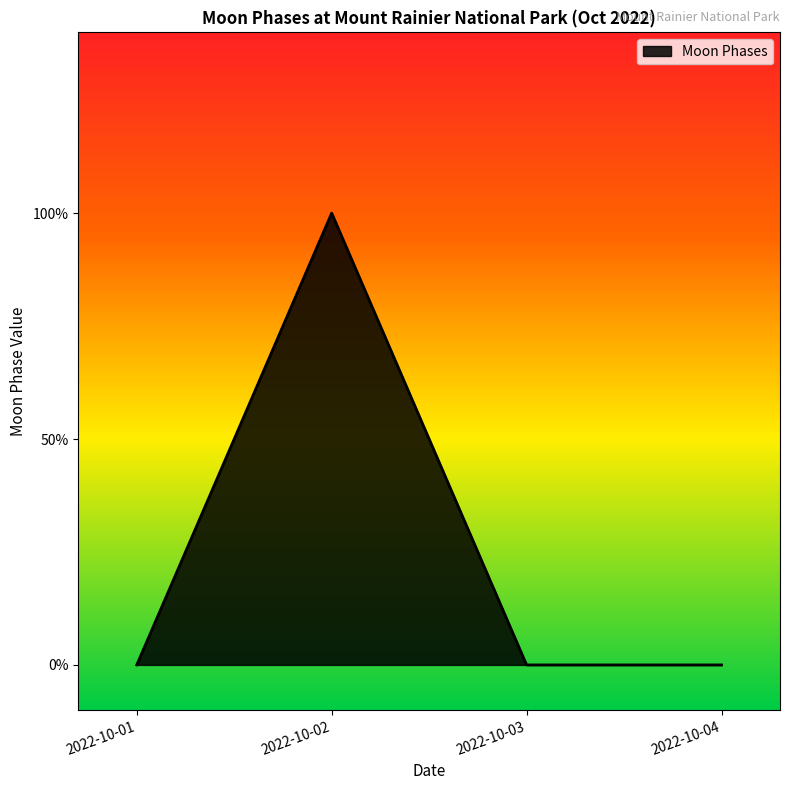

The chart shows a value of 0 at 2022-10-03. True or false?

True